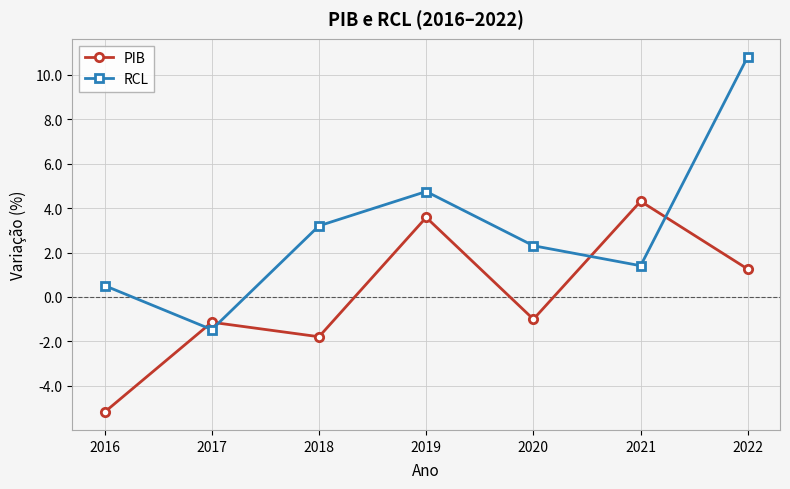

What is the minimum value shown in the chart?

-5.2